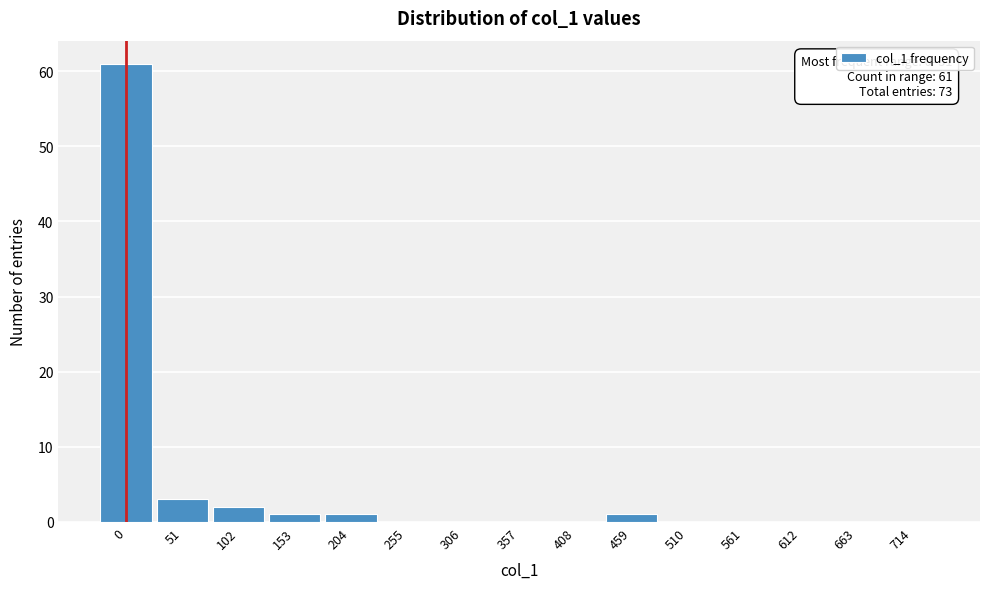

Reading right to left, extract all data points from this chart.

714=0	663=0	612=0	561=0	510=0	459=1	408=0	357=0	306=0	255=0	204=1	153=1	102=2	51=3	0=61